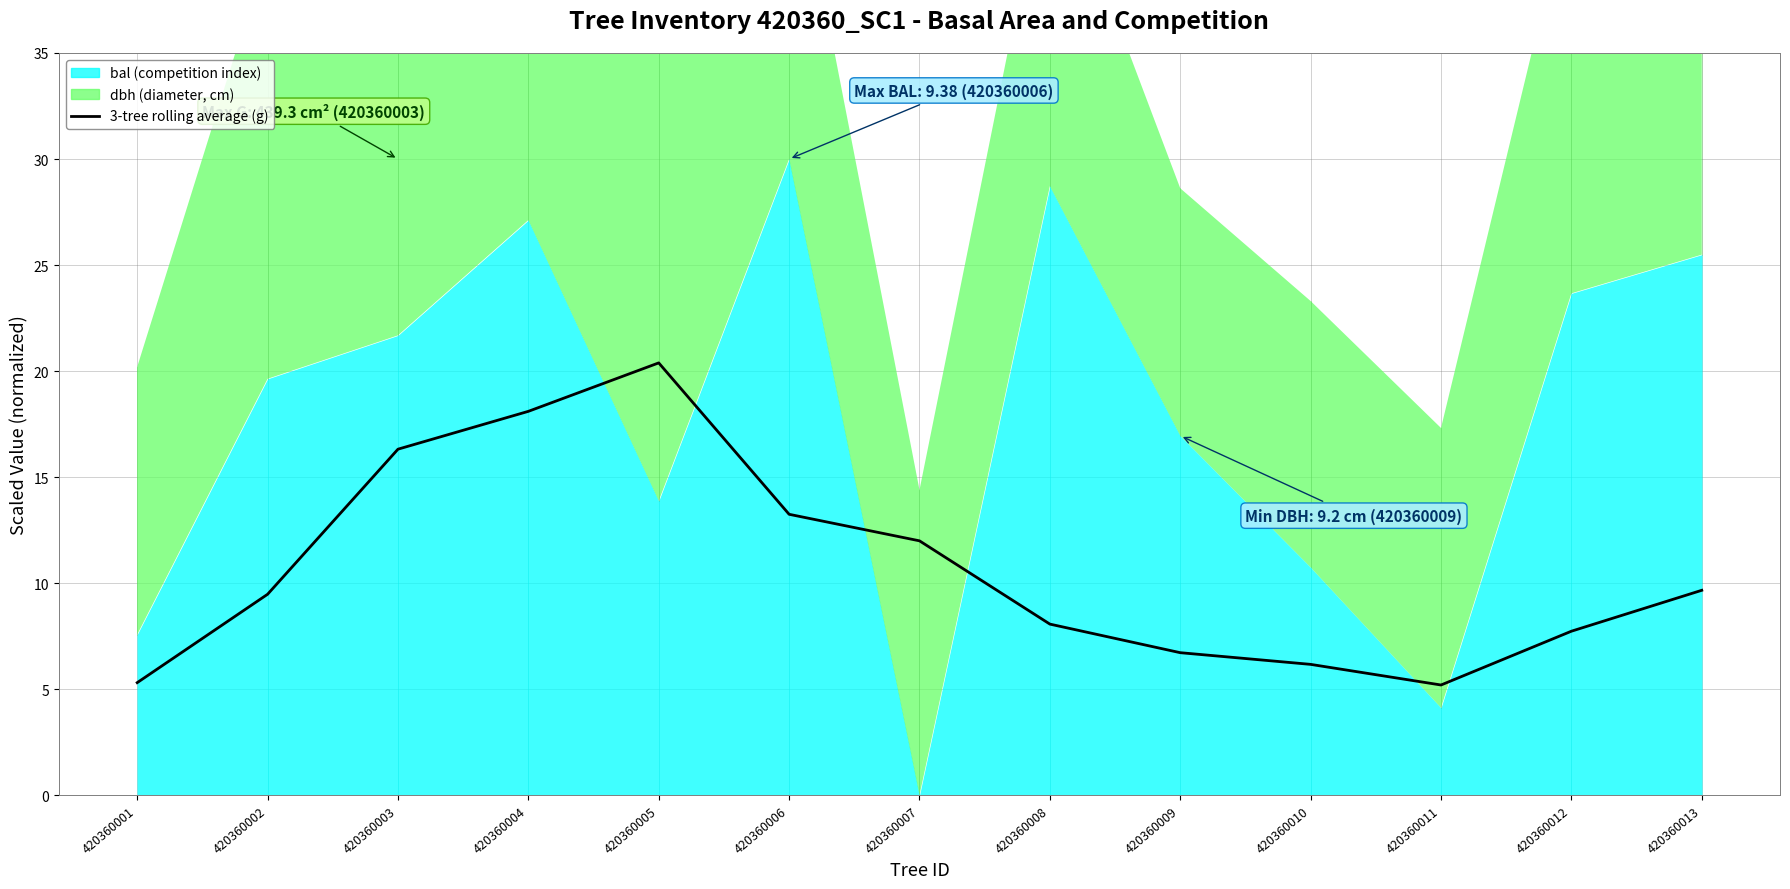

Which category has the lowest value across all series?

420360011